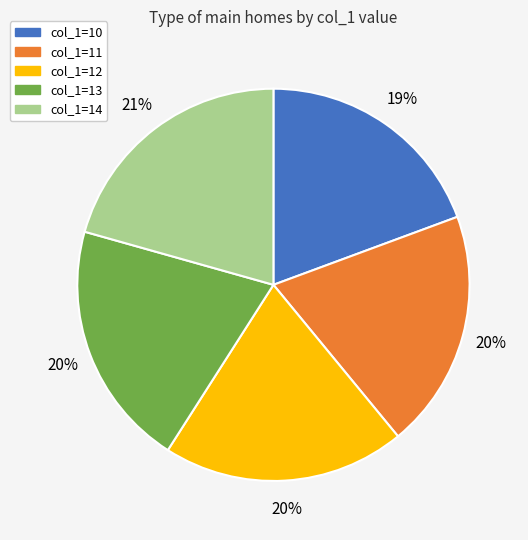

To the nearest percent, what is the average slice percentage?

20%